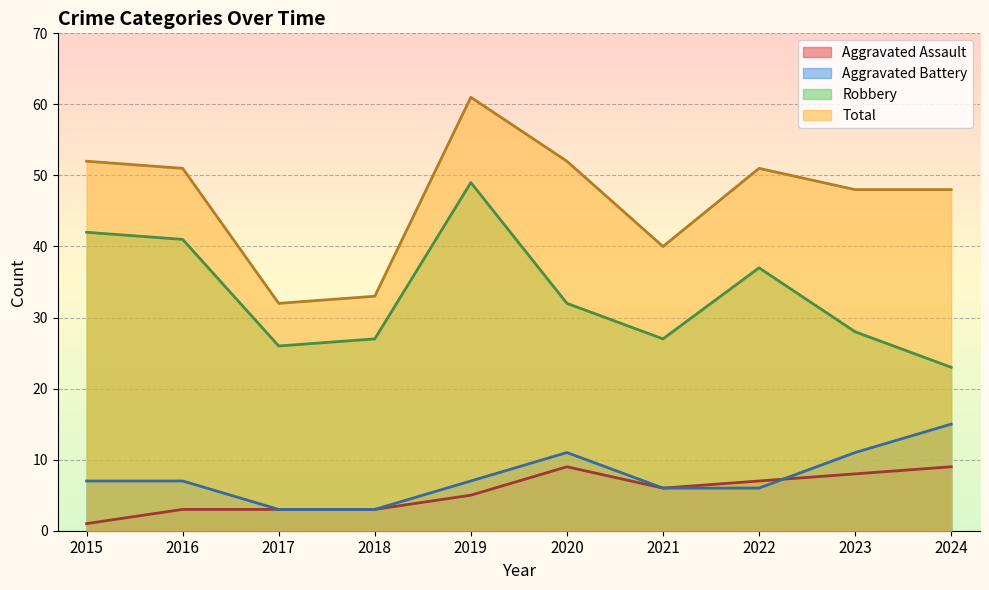

What is the greatest value displayed?

61